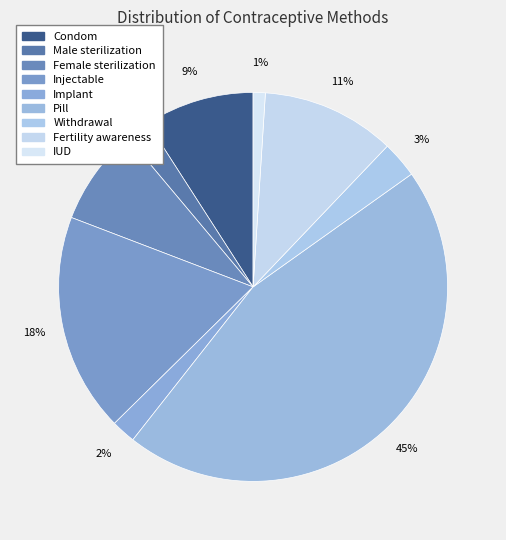

Is Pill the majority of the pie?

No